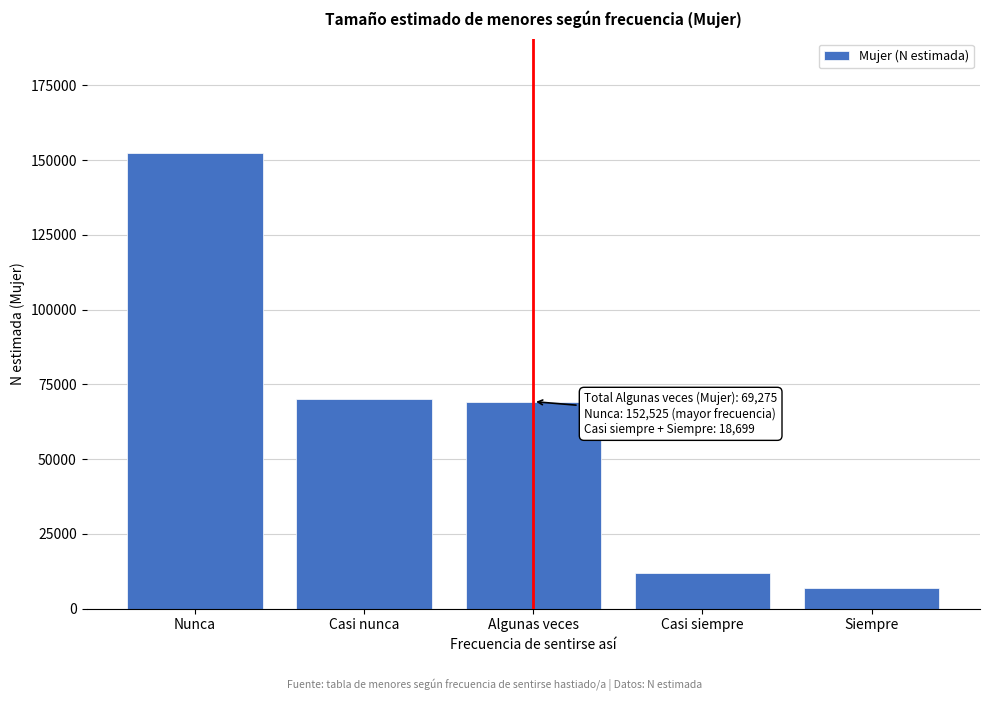

Reading right to left, transcribe all the data shown in this chart.

6859	11840	69275	70226	152525